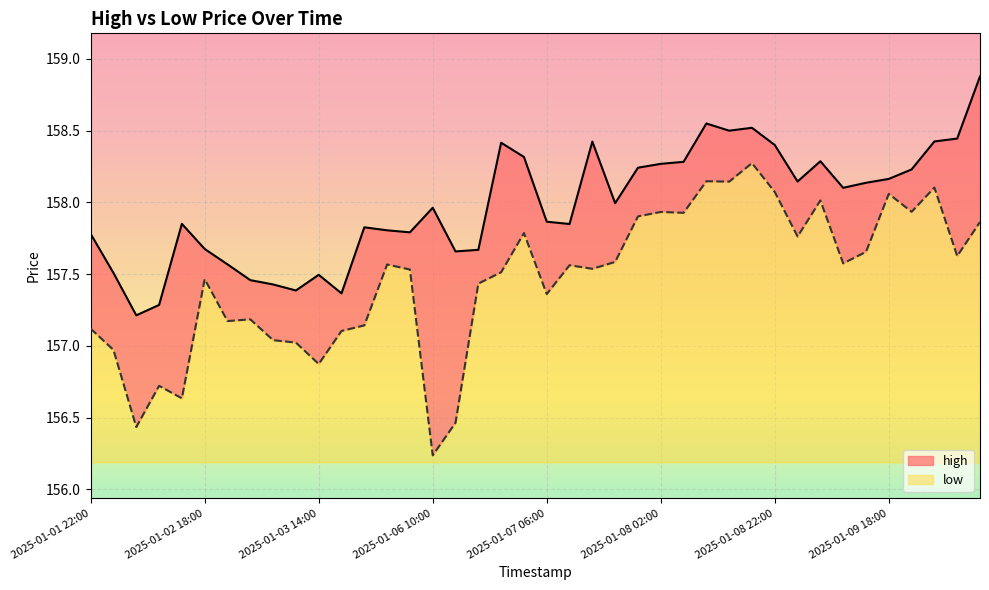

Is the value of low at 2025-01-10 06:00 greater than the value of high at 2025-01-09 10:00?

No